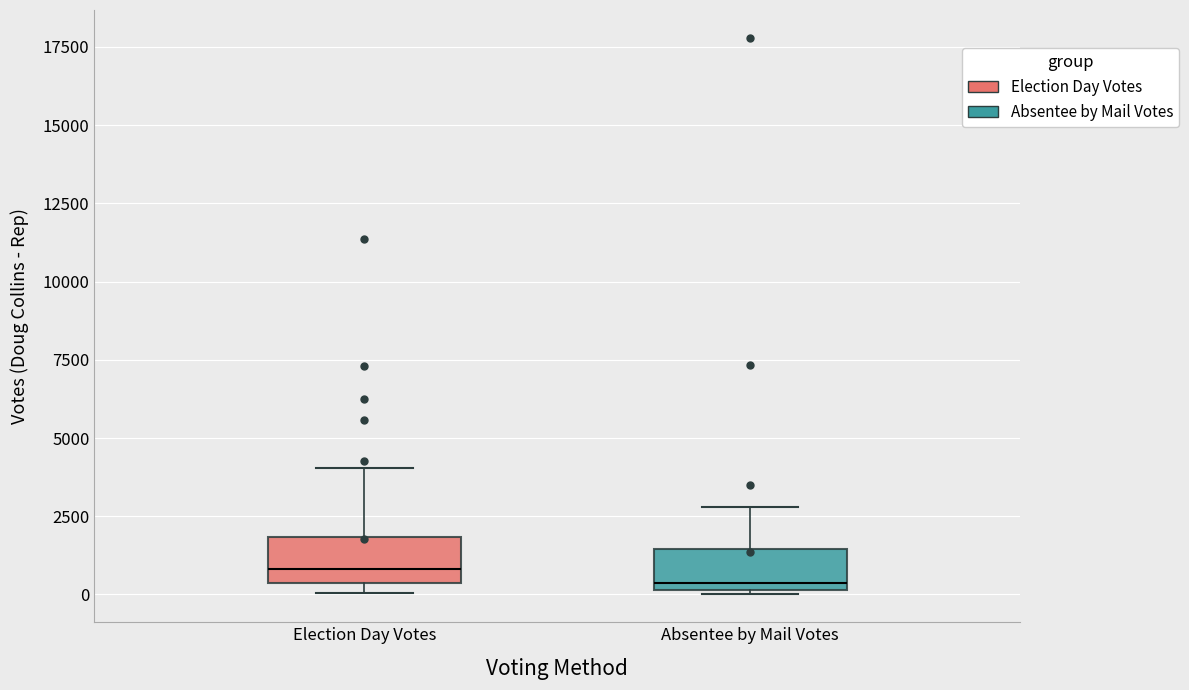

Where is the lower edge of the box for Election Day Votes on the y-axis? The values are not printed on the chart, so give them approximately, as read against the axis.

500